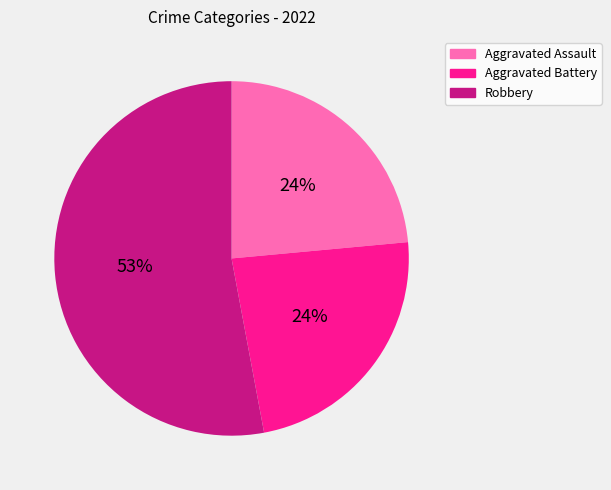

Is there a majority slice in this chart?

Yes